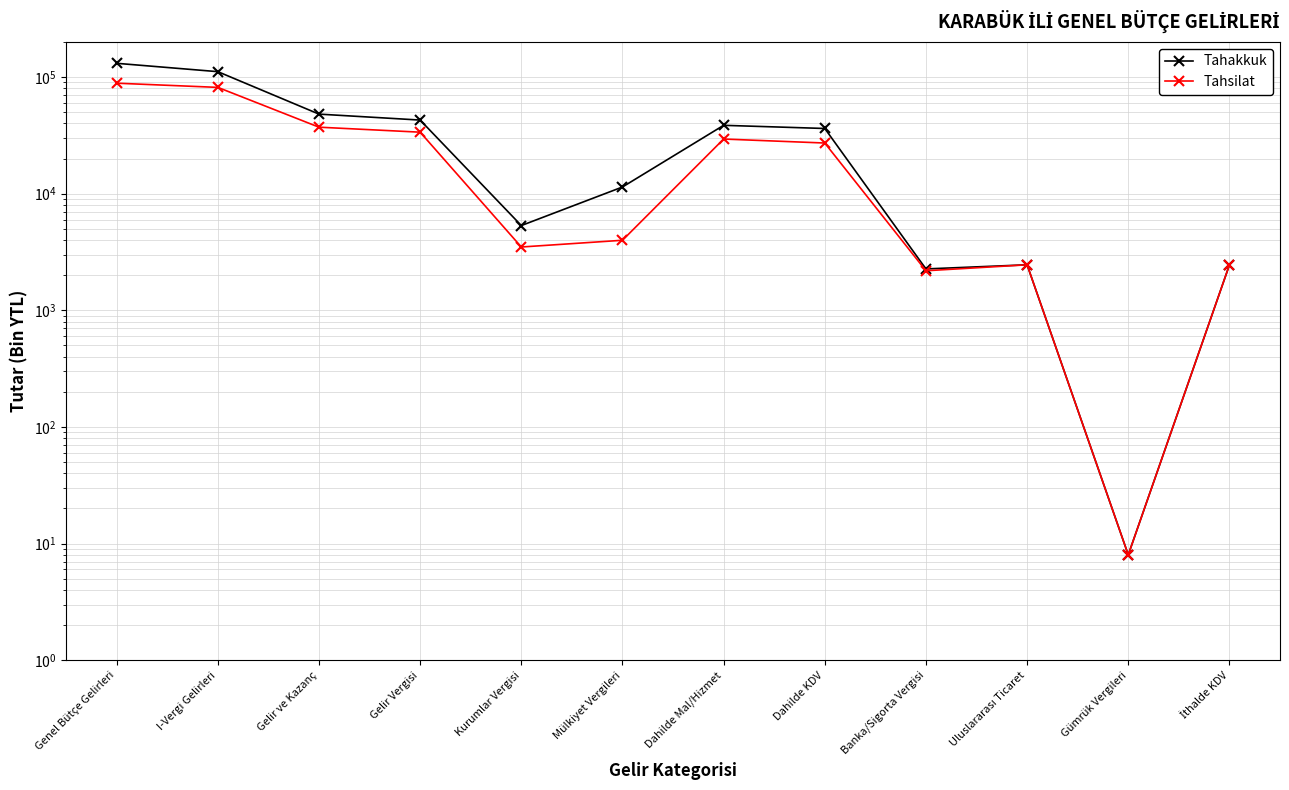

What is the difference between the Tahsilat values at Mülkiyet Vergileri and Gümrük Vergileri?

3975